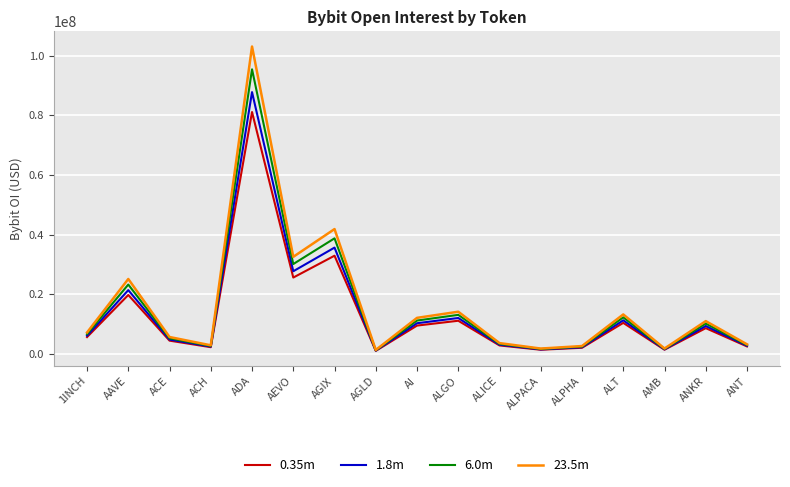

True or false: 6.0m has a value of 95412773.0 at ADA.

True